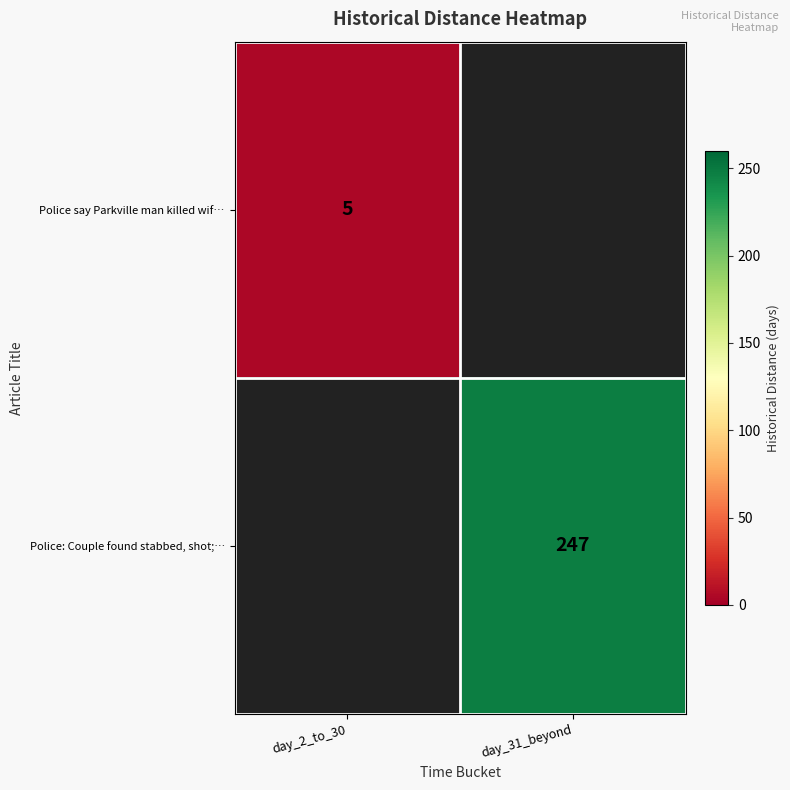

True or false: Police say Parkville man killed wif… has a value of 7 at day_2_to_30.

False